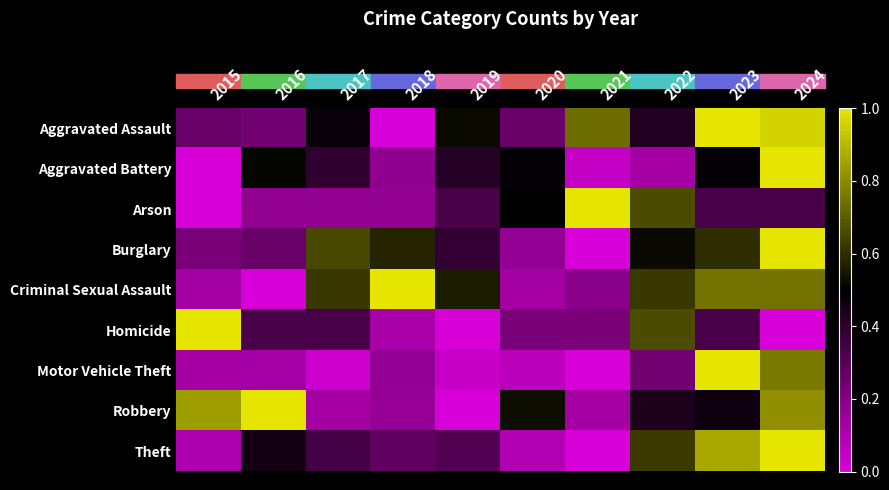

Reading right to left, what are all the values shown in this chart?

Aggravated Assault: 2024=1.0	2023=1.0	2022=0.4	2021=0.7	2020=0.3	2019=0.5	2018=0.0	2017=0.5	2016=0.2	2015=0.3
Aggravated Battery: 2024=1.0	2023=0.5	2022=0.1	2021=0.0	2020=0.5	2019=0.4	2018=0.2	2017=0.4	2016=0.5	2015=0.0
Arson: 2024=0.3	2023=0.3	2022=0.7	2021=1.0	2020=0.5	2019=0.3	2018=0.2	2017=0.2	2016=0.2	2015=0.0
Burglary: 2024=1.0	2023=0.6	2022=0.5	2021=0.0	2020=0.2	2019=0.4	2018=0.6	2017=0.7	2016=0.3	2015=0.2
Criminal Sexual Assault: 2024=0.7	2023=0.7	2022=0.6	2021=0.2	2020=0.1	2019=0.6	2018=1.0	2017=0.6	2016=0.0	2015=0.1
Homicide: 2024=0.0	2023=0.3	2022=0.7	2021=0.2	2020=0.2	2019=0.0	2018=0.1	2017=0.3	2016=0.3	2015=1.0
Motor Vehicle Theft: 2024=0.8	2023=1.0	2022=0.2	2021=0.0	2020=0.1	2019=0.0	2018=0.2	2017=0.0	2016=0.1	2015=0.1
Robbery: 2024=0.8	2023=0.5	2022=0.4	2021=0.1	2020=0.5	2019=0.0	2018=0.2	2017=0.1	2016=1.0	2015=0.8
Theft: 2024=1.0	2023=0.9	2022=0.6	2021=0.0	2020=0.1	2019=0.3	2018=0.3	2017=0.3	2016=0.5	2015=0.1